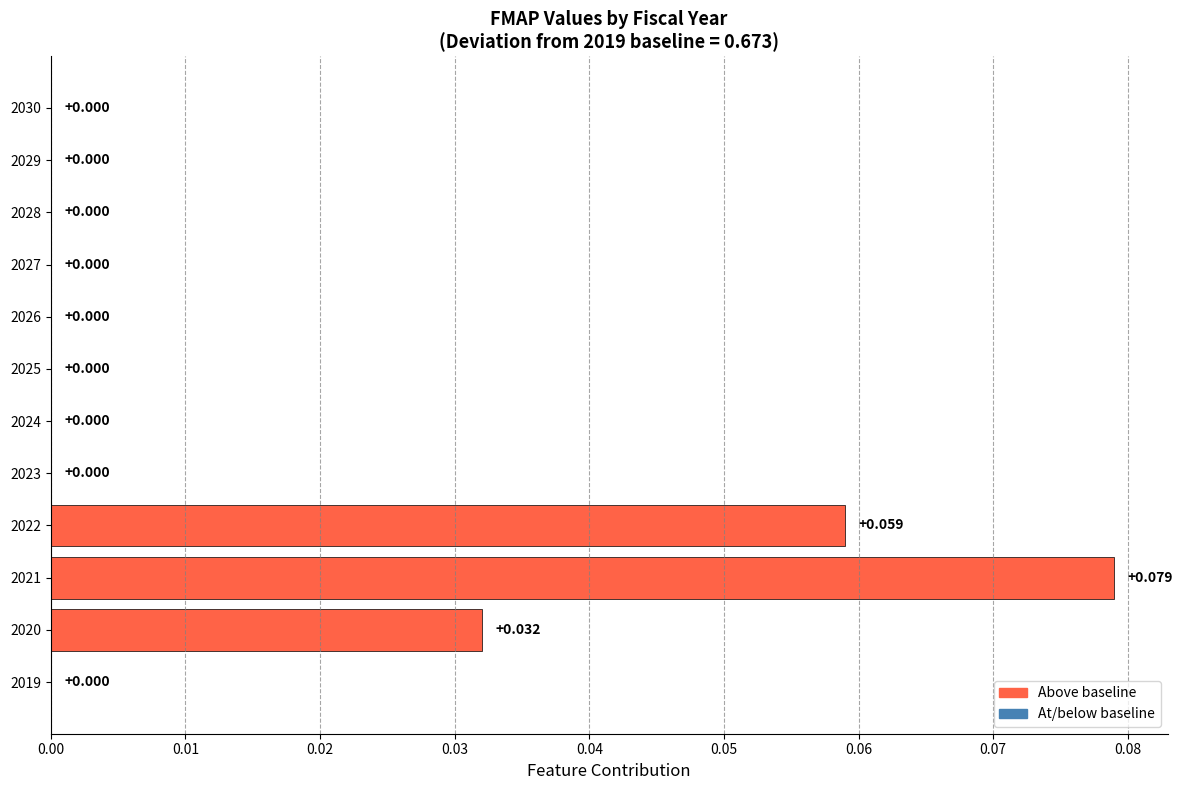

How many distinct data groups are displayed?

1